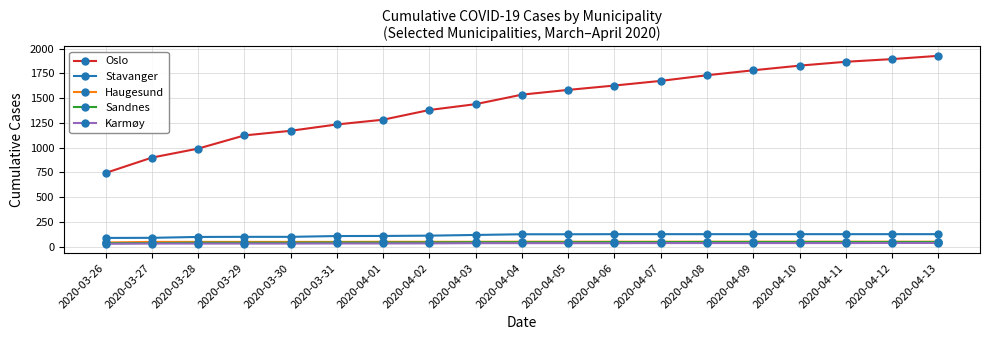

Does the chart display data point markers on the line(s)?

Yes